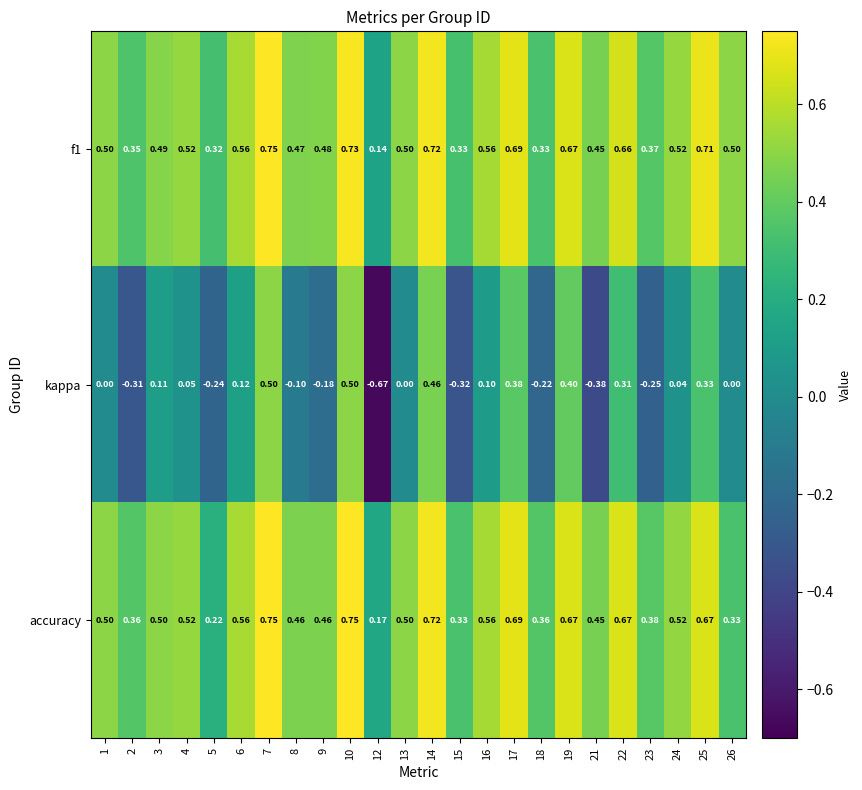

Is the value of accuracy at 3 greater than the value of f1 at 3?

Yes